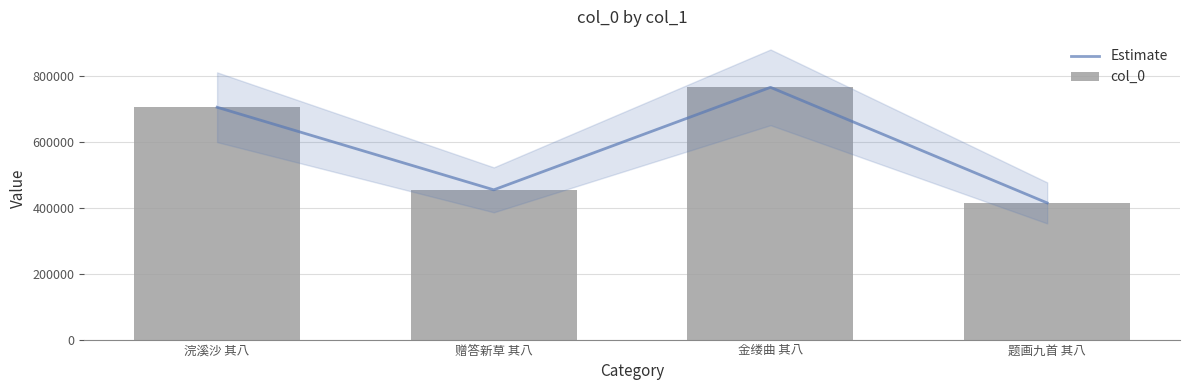

Which has a higher value, 金缕曲 其八 or 浣溪沙 其八?

金缕曲 其八